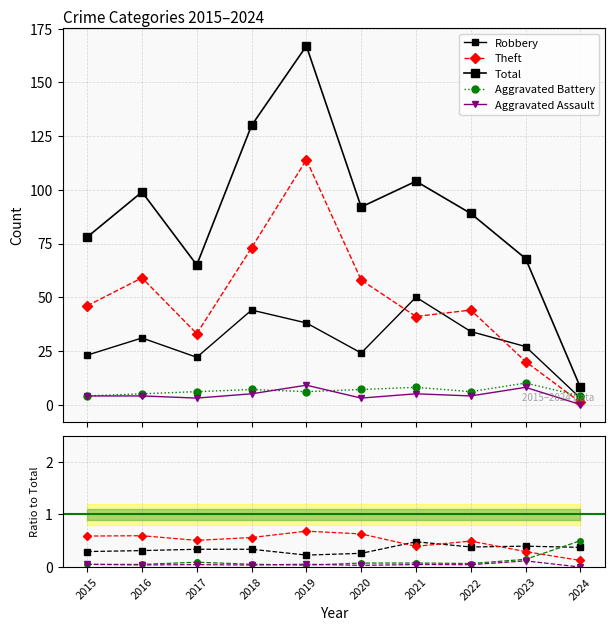

Reading left to right, extract all data points from this chart.

Robbery: 2015=0.3	2016=0.3	2017=0.3	2018=0.3	2019=0.2	2020=0.3	2021=0.5	2022=0.4	2023=0.4	2024=0.4
Theft: 2015=0.6	2016=0.6	2017=0.5	2018=0.6	2019=0.7	2020=0.6	2021=0.4	2022=0.5	2023=0.3	2024=0.1
Total: 2015=78.0	2016=99.0	2017=65.0	2018=130.0	2019=167.0	2020=92.0	2021=104.0	2022=89.0	2023=68.0	2024=8.0
Aggravated Battery: 2015=0.1	2016=0.1	2017=0.1	2018=0.1	2019=0.0	2020=0.1	2021=0.1	2022=0.1	2023=0.1	2024=0.5
Aggravated Assault: 2015=0.1	2016=0.0	2017=0.0	2018=0.0	2019=0.1	2020=0.0	2021=0.0	2022=0.0	2023=0.1	2024=0.0